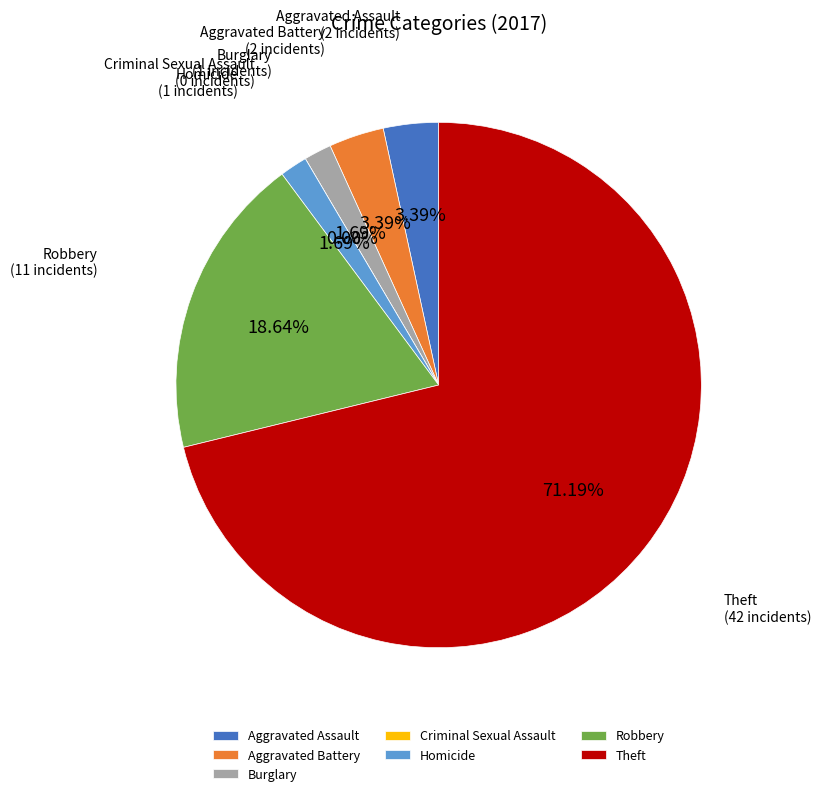

To the nearest percent, what percentage of the pie is Aggravated Battery?

3%